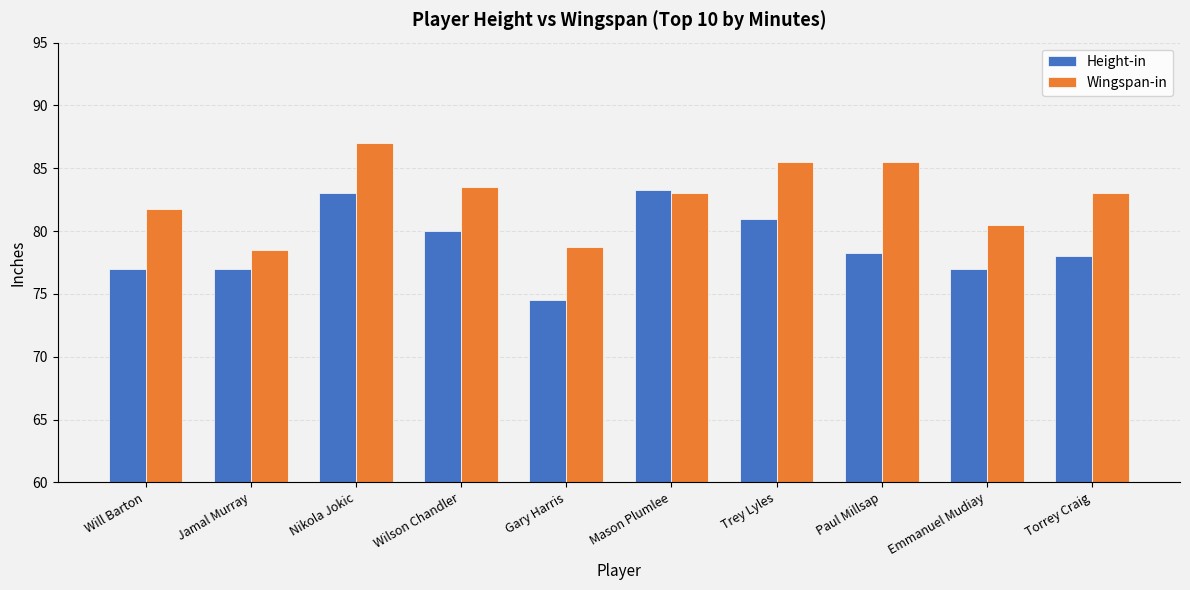

True or false: Height-in has a value of 81.0 at Trey Lyles.

True